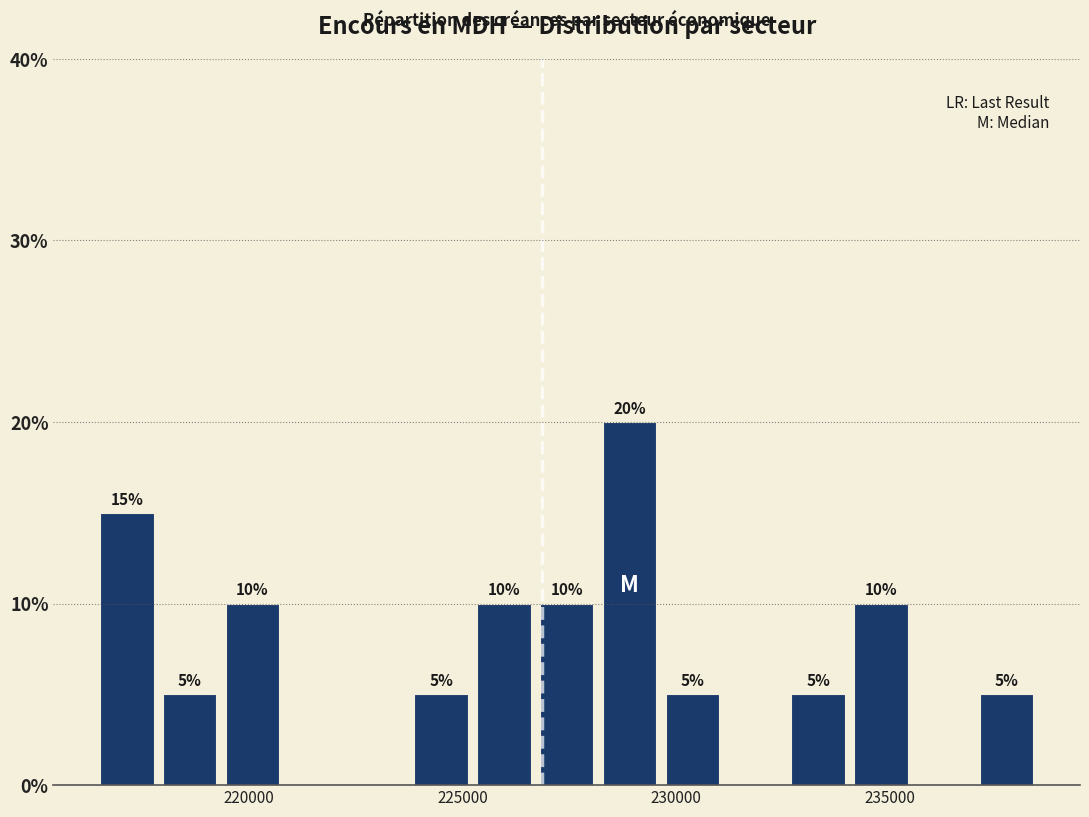

Around what value on the x-axis is the tallest bar? Give the approximate position of its centre, as read against the axis.

229000